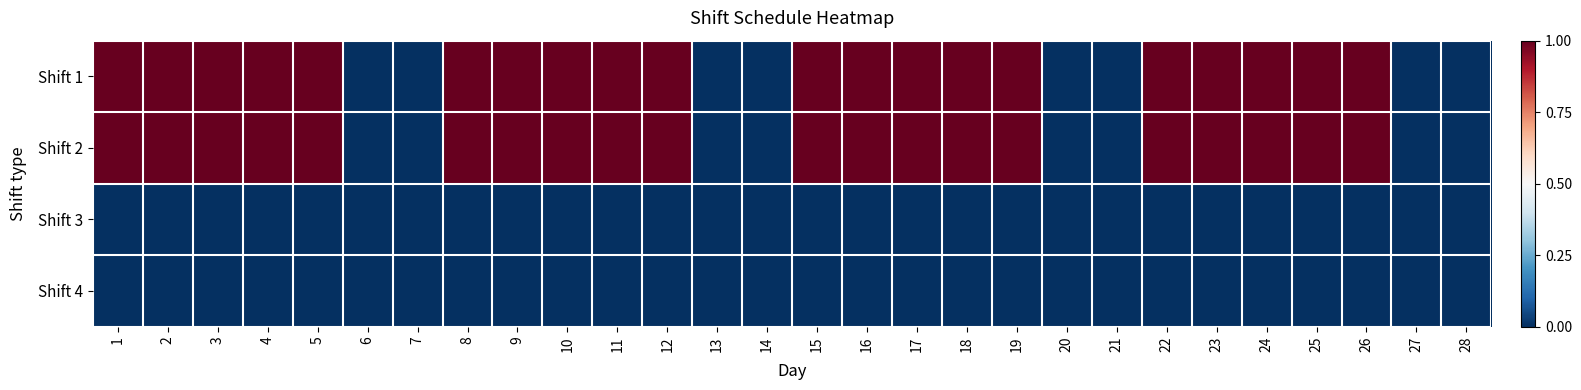

Rank the series at 26 from lowest to highest value.

Shift 3, Shift 4, Shift 1, Shift 2